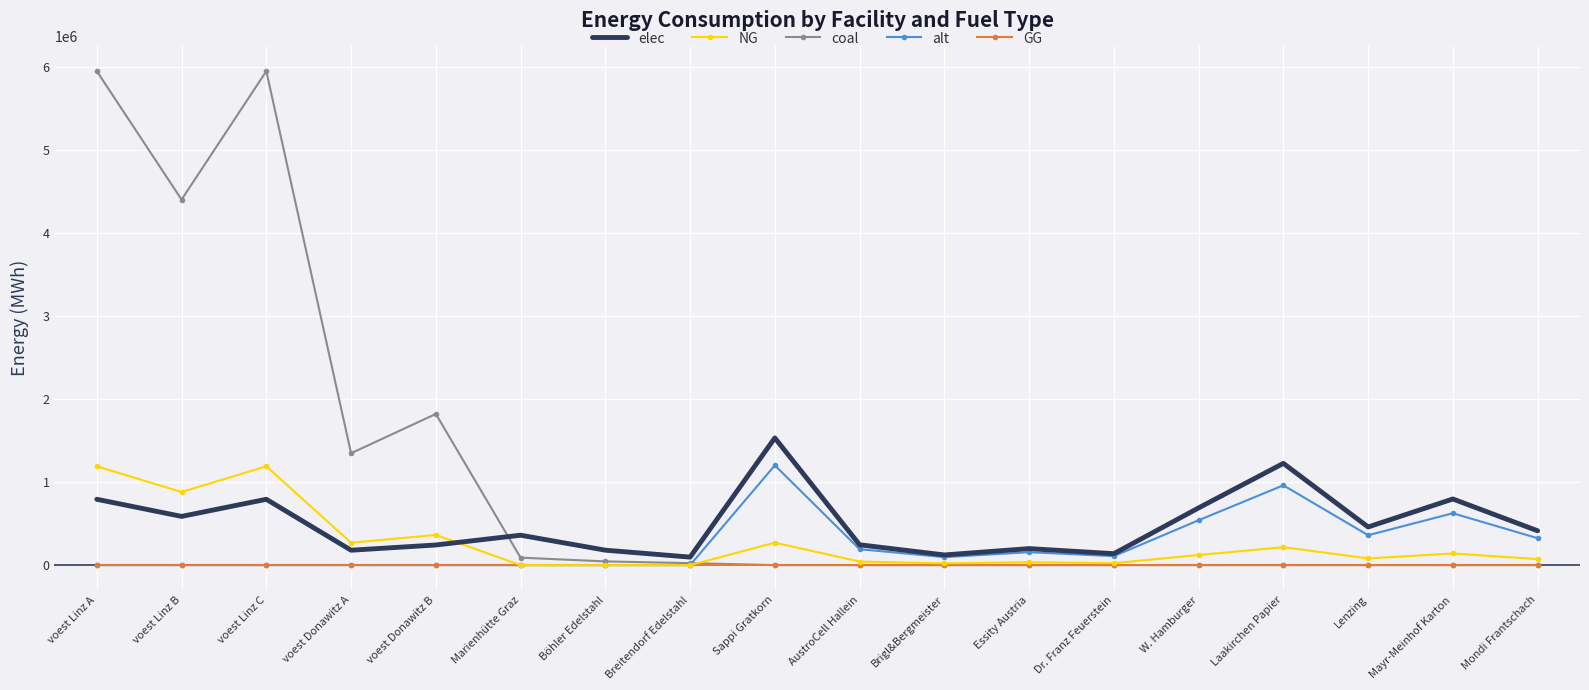

Between voest Donawitz B and Mayr-Meinhof Karton, which series saw the biggest shift?

coal